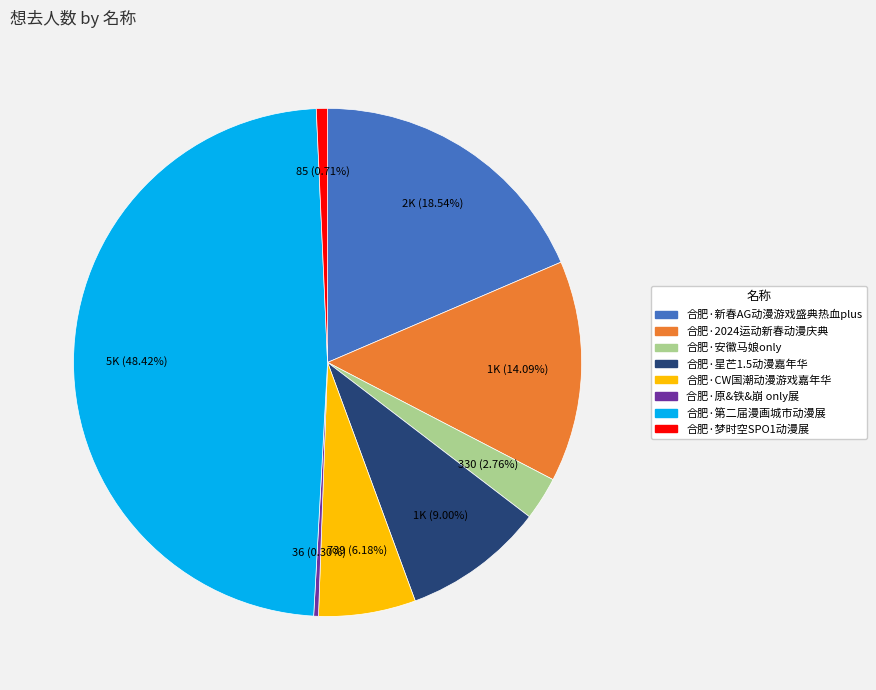

Does any single category account for the majority?

No